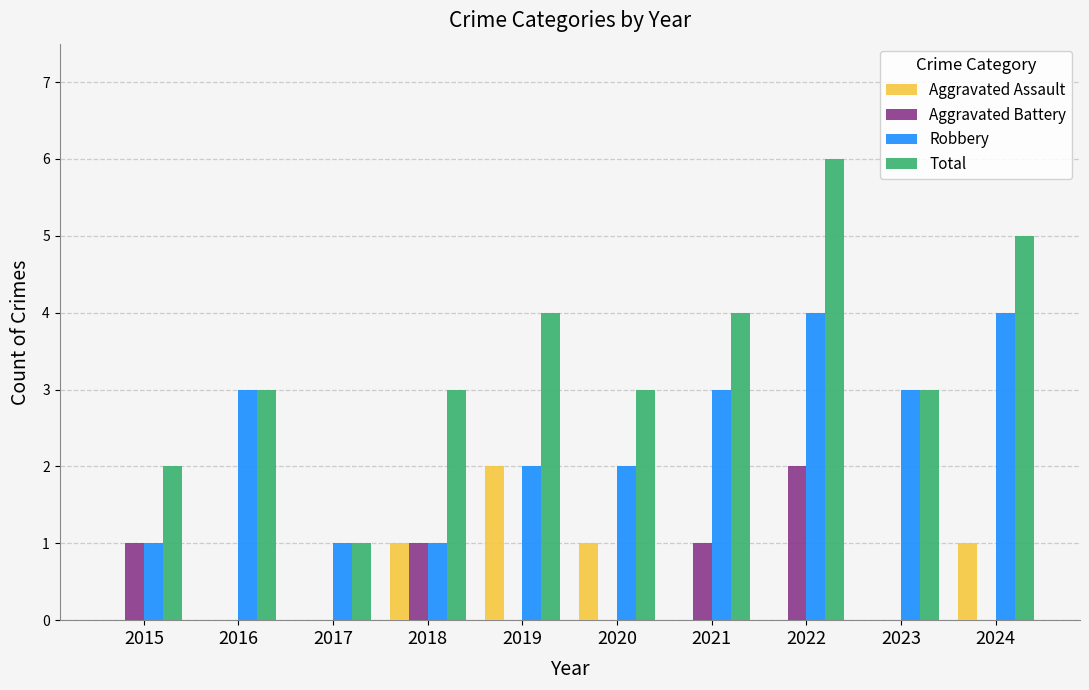

Between 2017 and 2020, which series saw the biggest shift?

Total